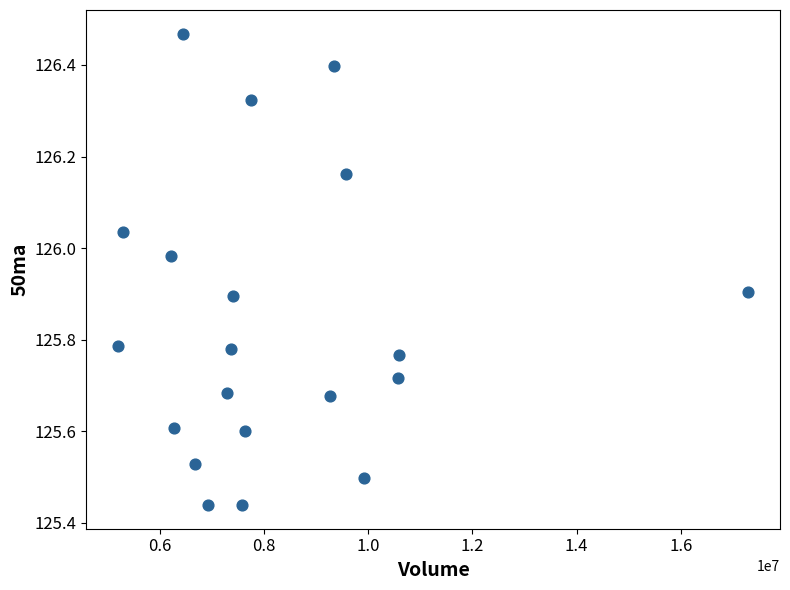

What is the range of Y values (max minus min)?

1.0